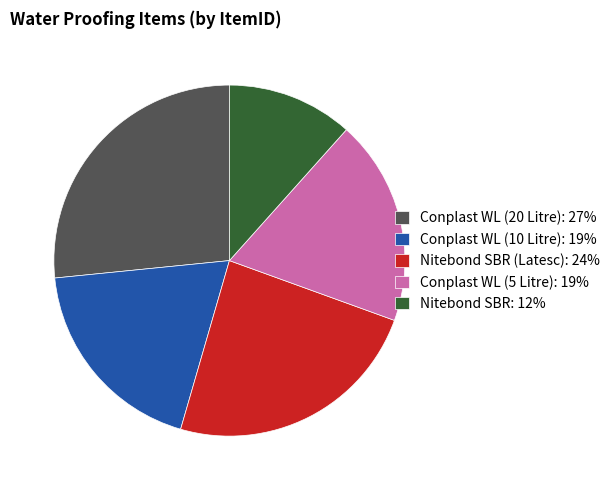

Which slice is the smallest?

Nitebond SBR: 12%